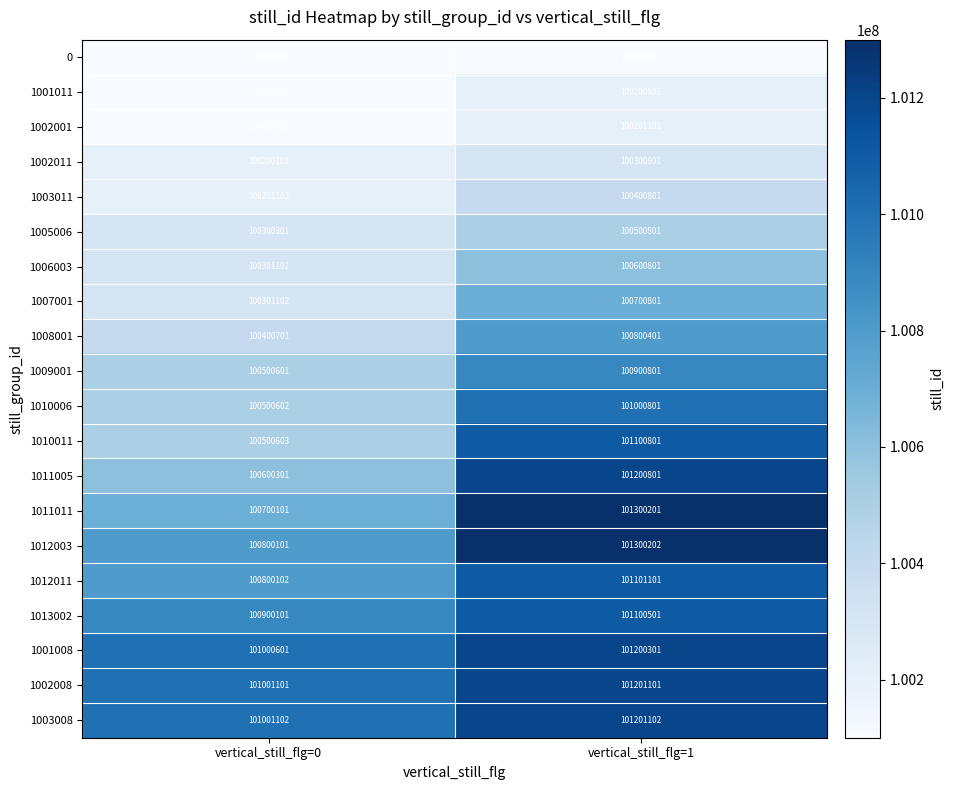

Between vertical_still_flg=0 and vertical_still_flg=1, which series saw the biggest shift?

1011005